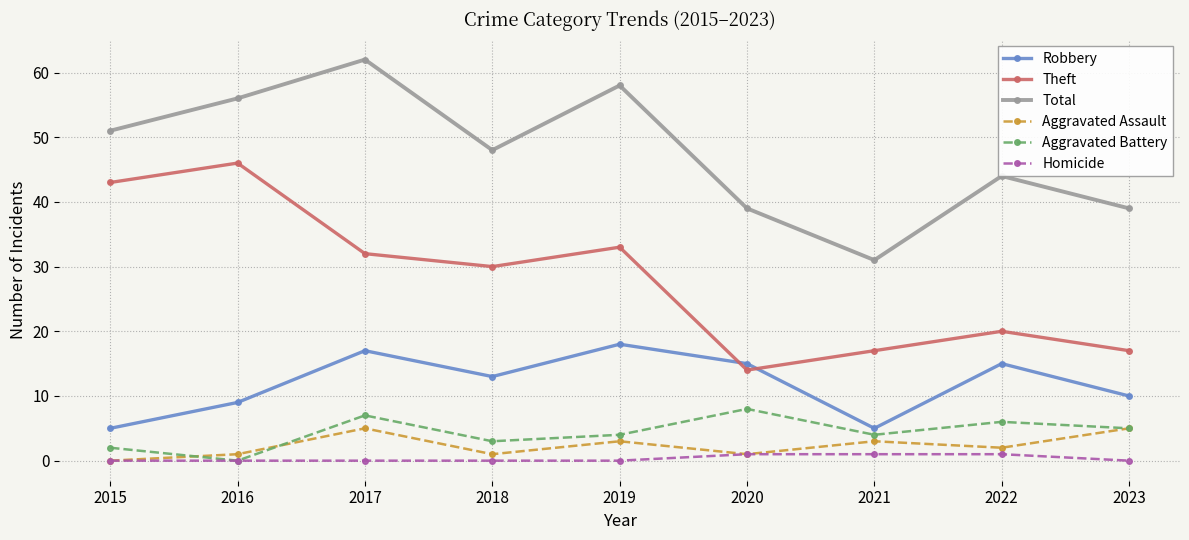

What is the approximate value of Total at 2015, to the nearest 10?

50